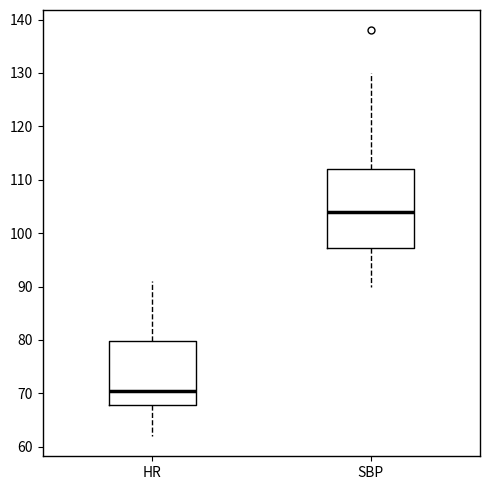

Reading left to right, transcribe this box plot: for each box, give where its median line is, the range the box spans, and where its two whiskers end, as read against the y-axis. The values are not printed on the chart, so give them approximately, as read against the axis.

HR: median 71, box 68 to 80, whiskers 62 to 91
SBP: median 104, box 97 to 112, whiskers 90 to 130